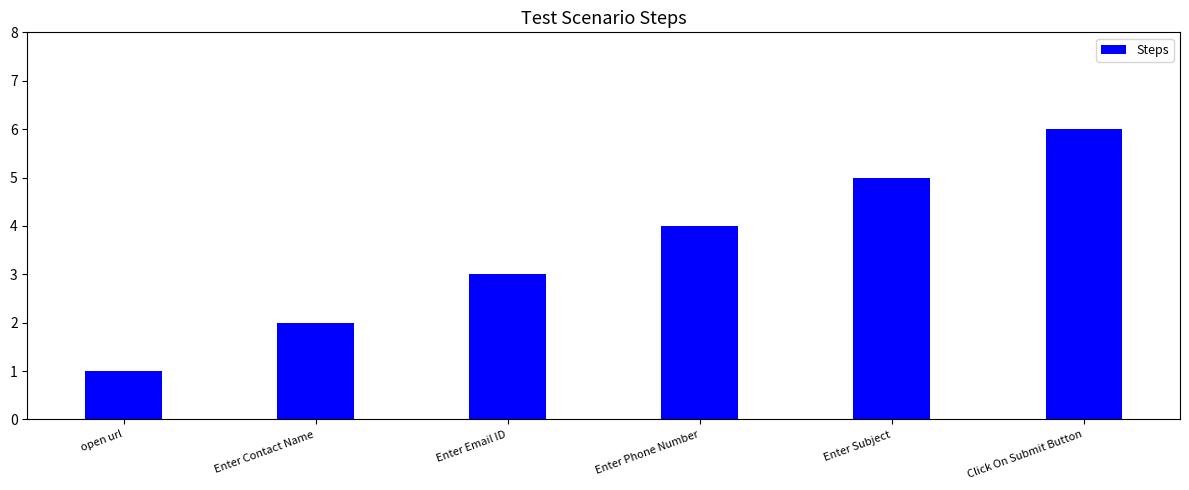

Between Enter Contact Name and Click On Submit Button, which is larger?

Click On Submit Button